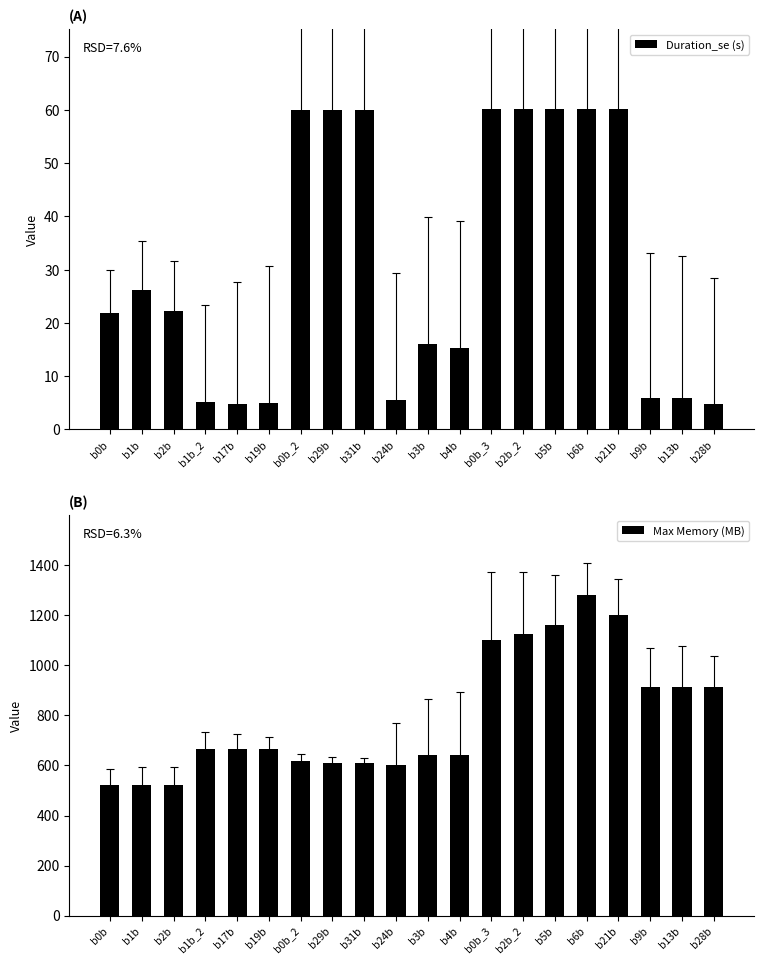

What are all the series names shown in the legend?

Duration_se (s), Max Memory (MB)